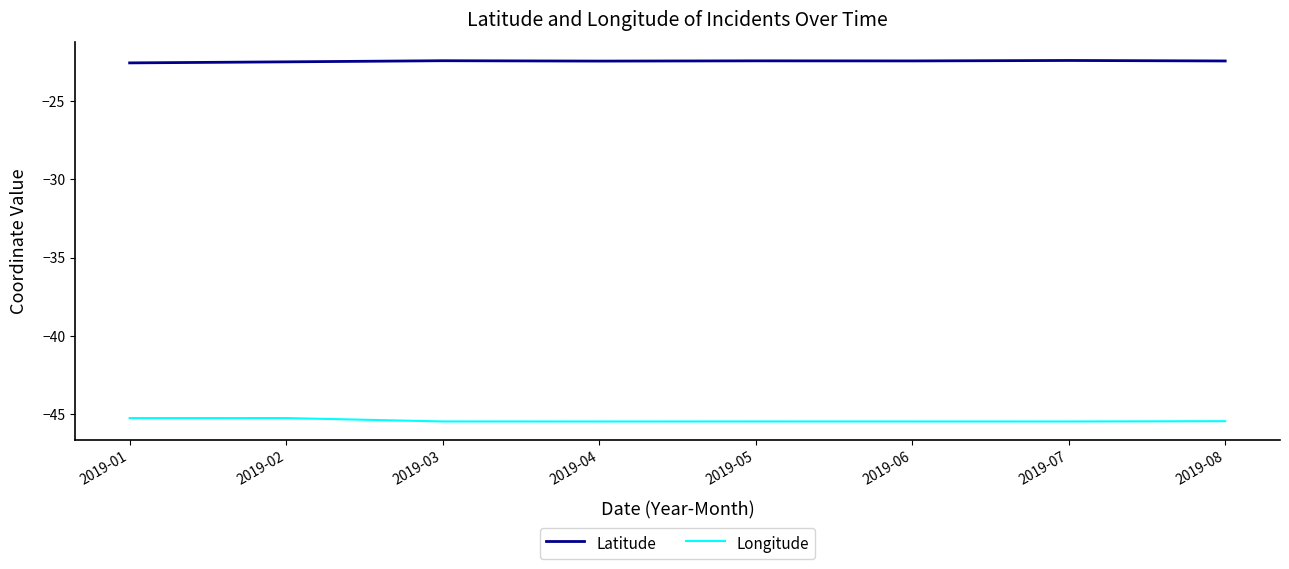

What is the minimum value shown in the chart?

-45.5